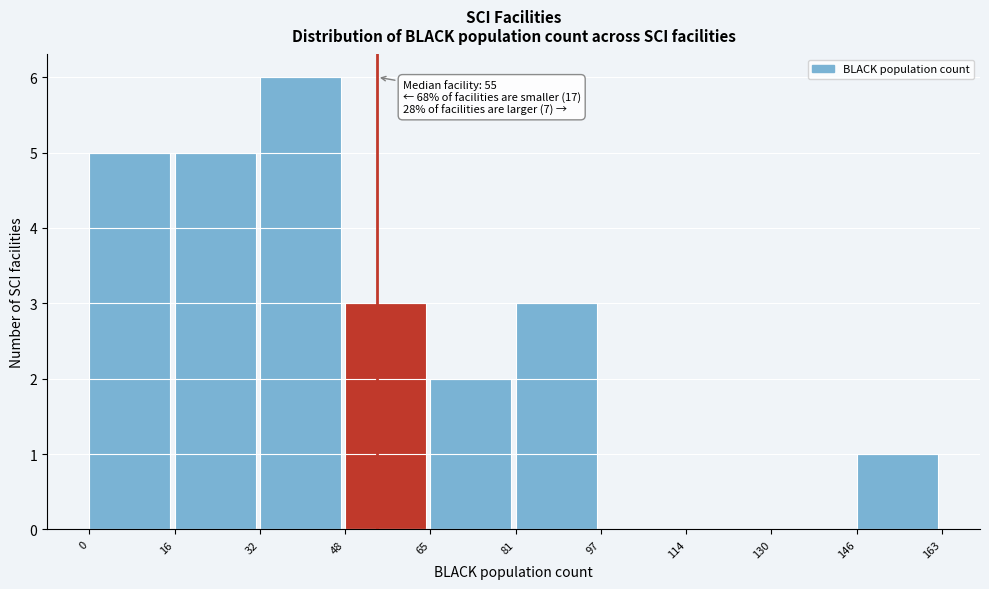

Which range on the x-axis has the tallest bar?

32 to 48